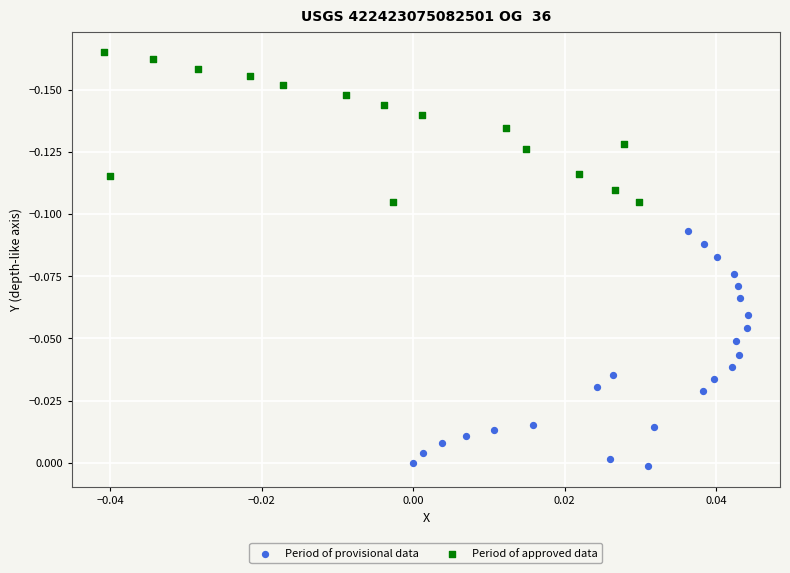

Which series reaches the minimum Y coordinate?

Period of approved data